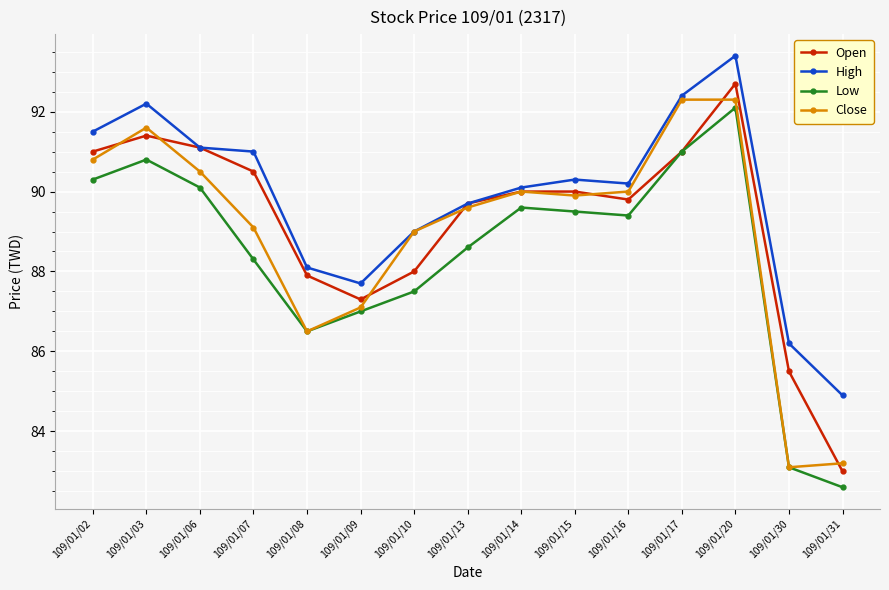

Is it true that Close equals 83.1 at 109/01/30?

True